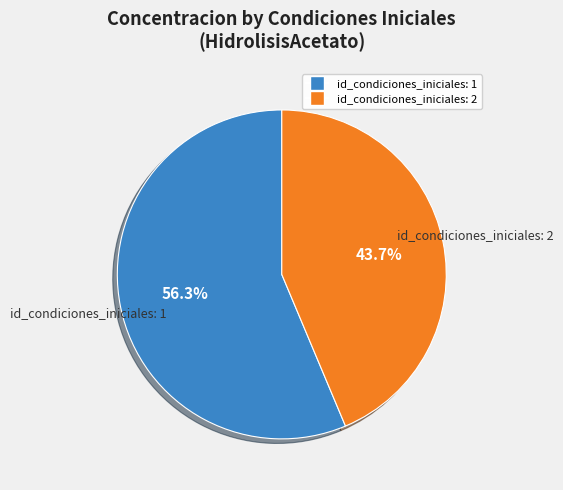

Is there any slice that represents more than half of the pie?

Yes